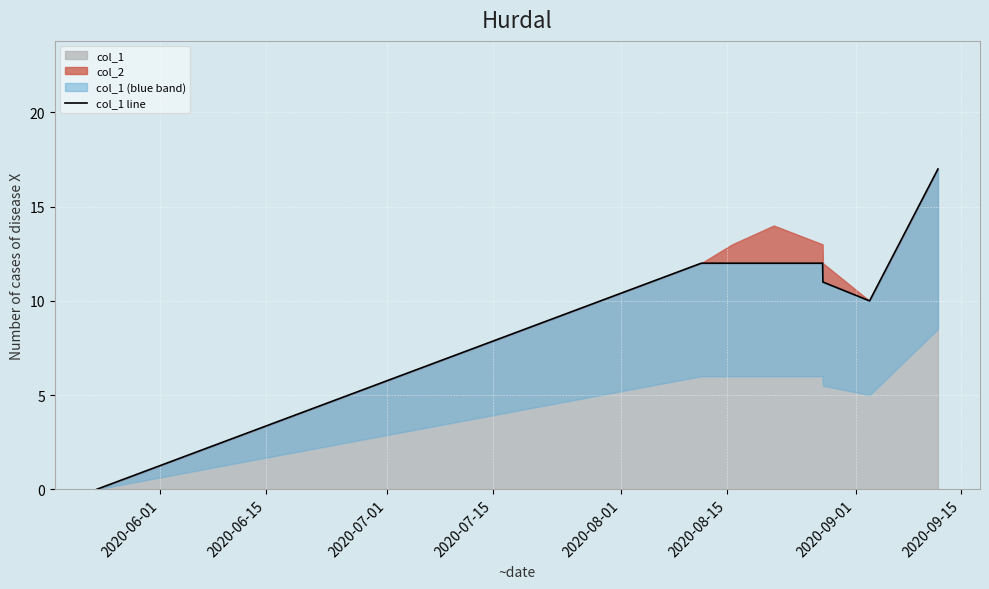

What is the value of the 3rd point from the left?

12